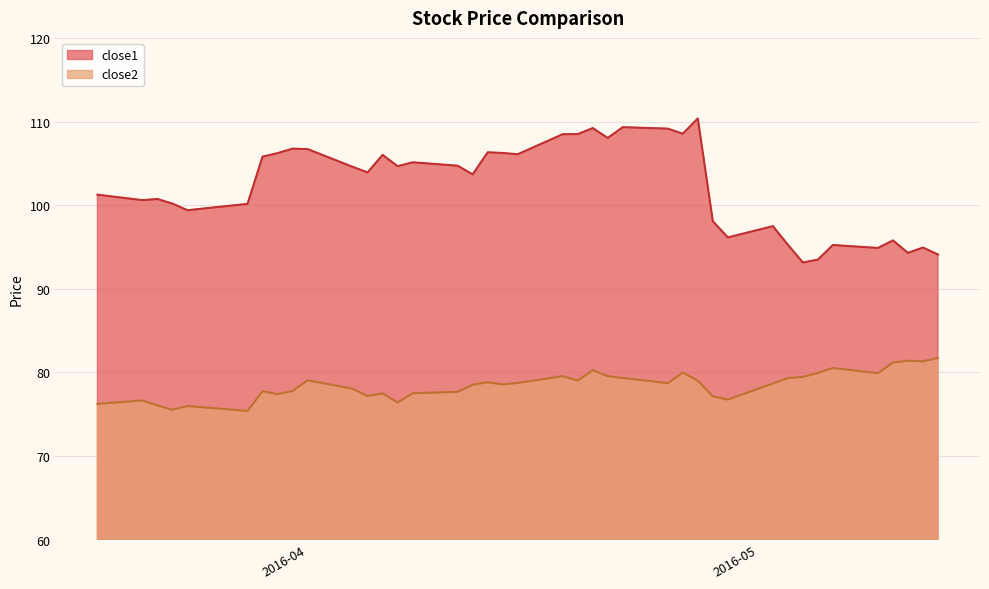

Which series has the largest total across all categories?

close1